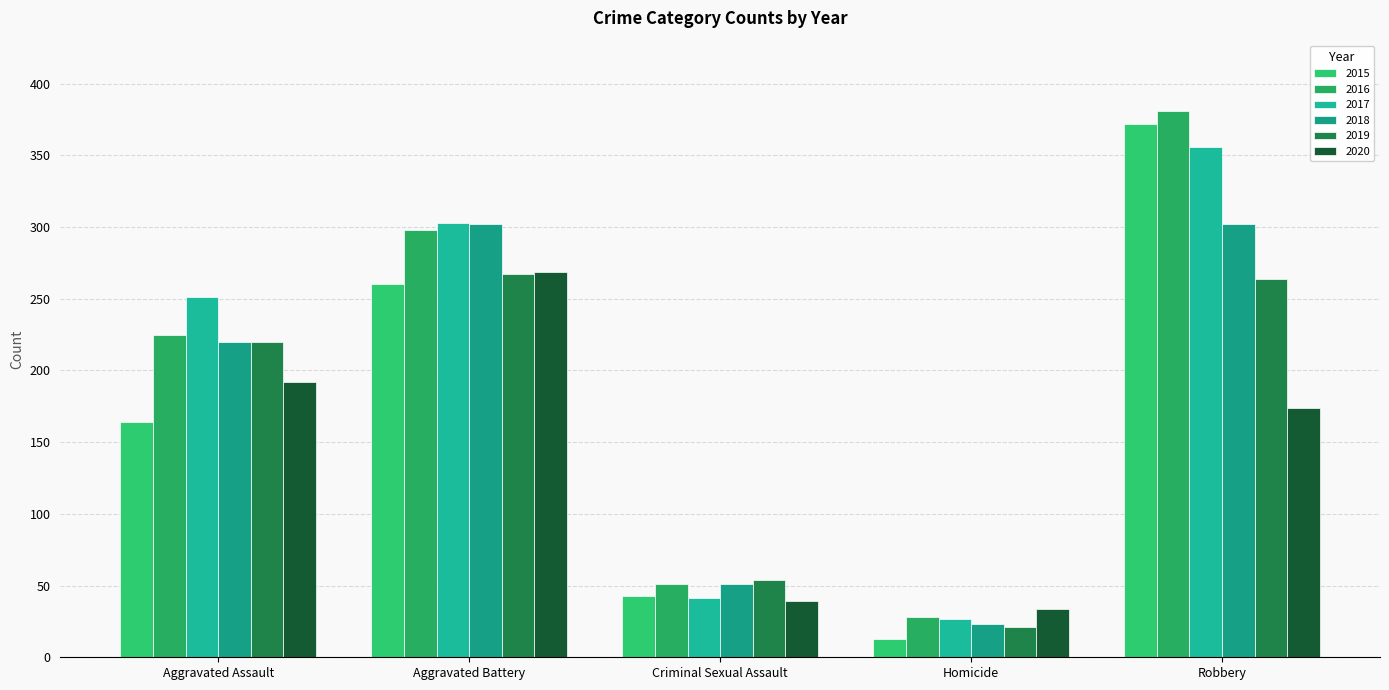

What is the maximum value for 2018?

302